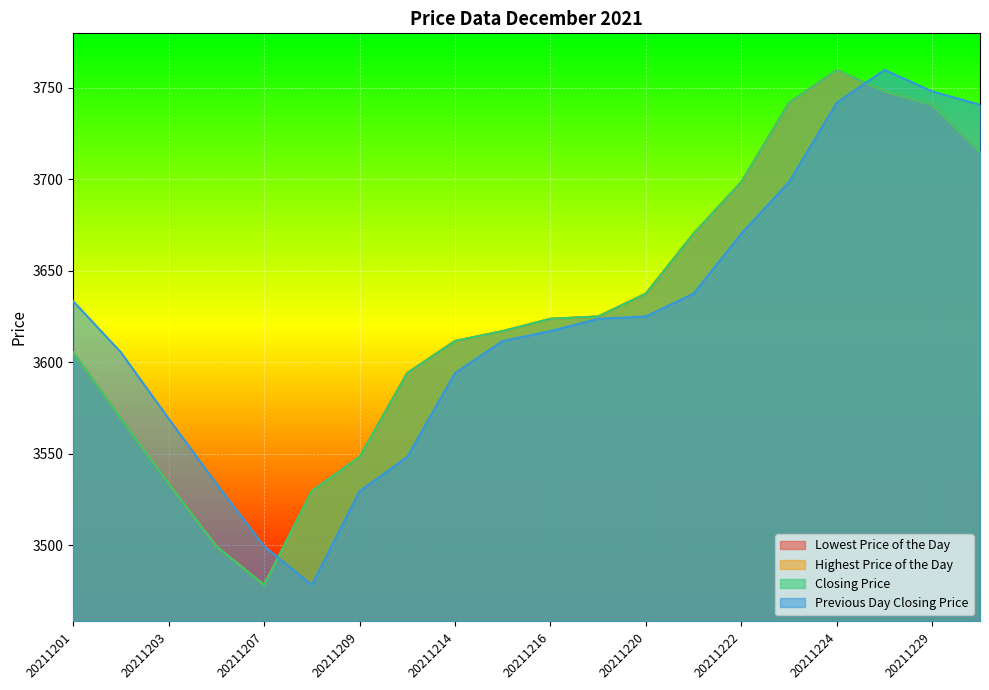

True or false: Lowest Price of the Day and Closing Price cross at least once.

False